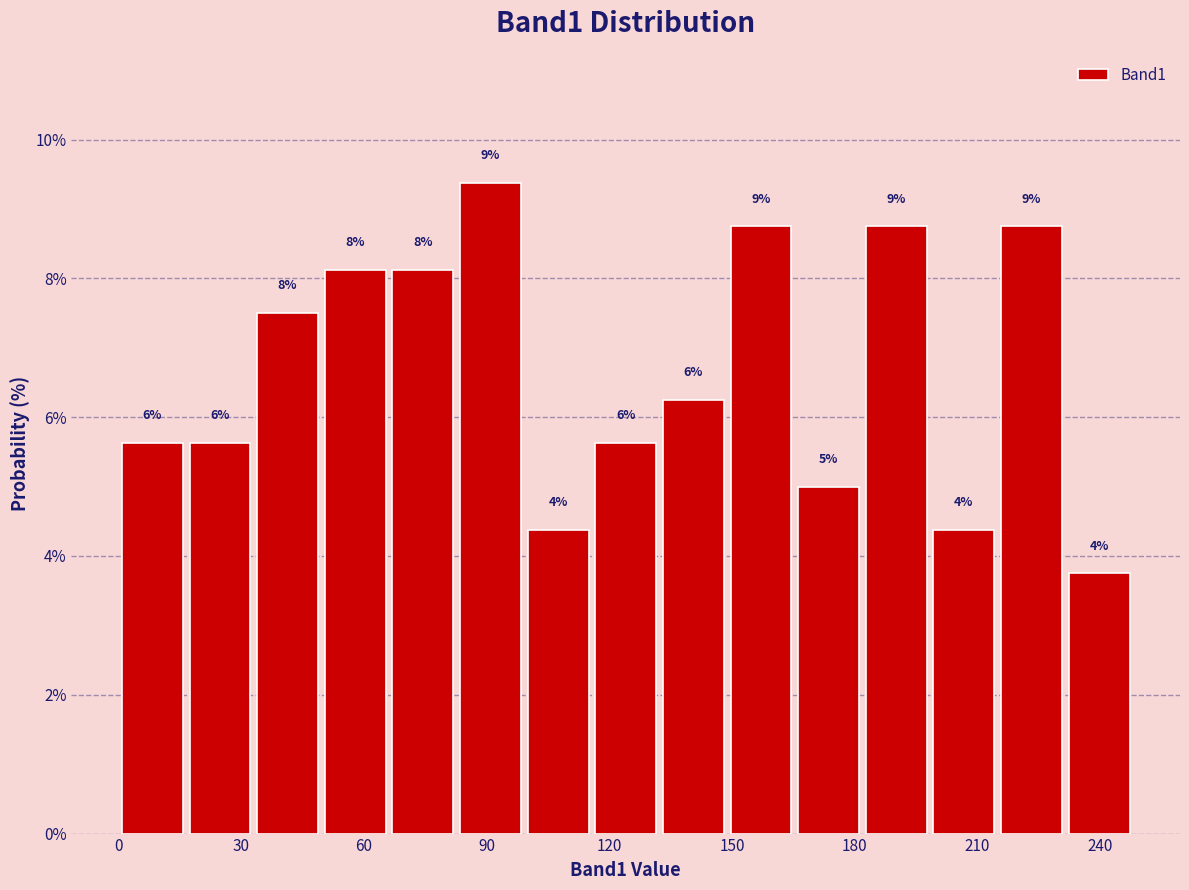

Around what value on the x-axis is the tallest bar? Give the approximate position of its centre, as read against the axis.

90